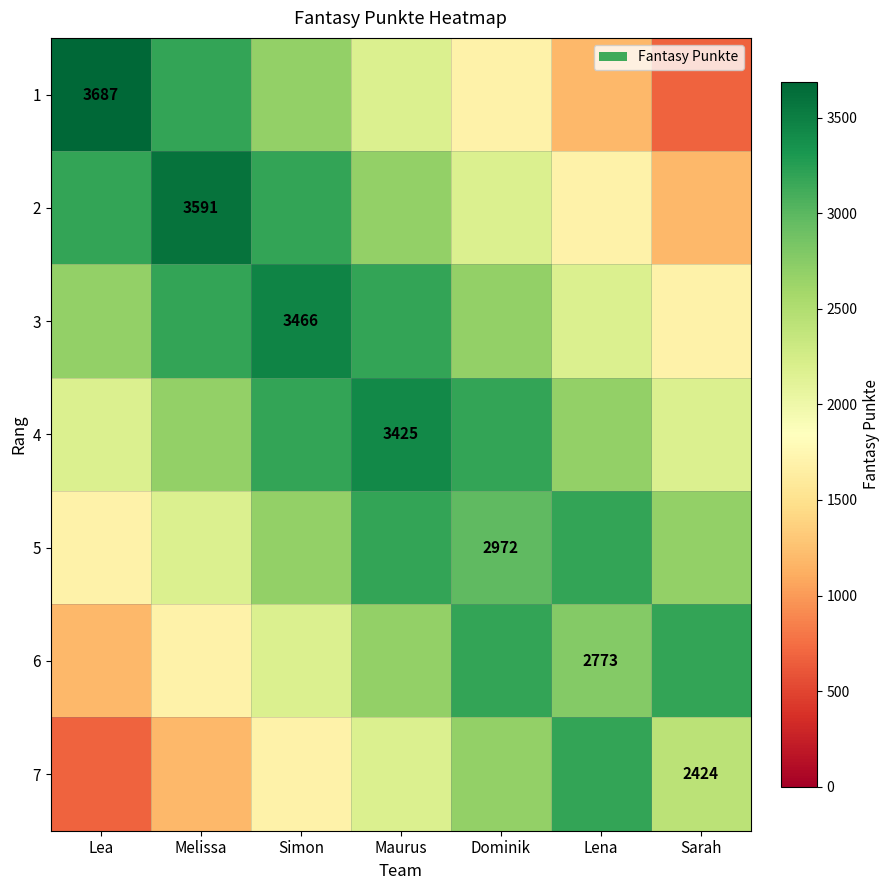

The value of 1 at Lea is 1696. True or false?

False